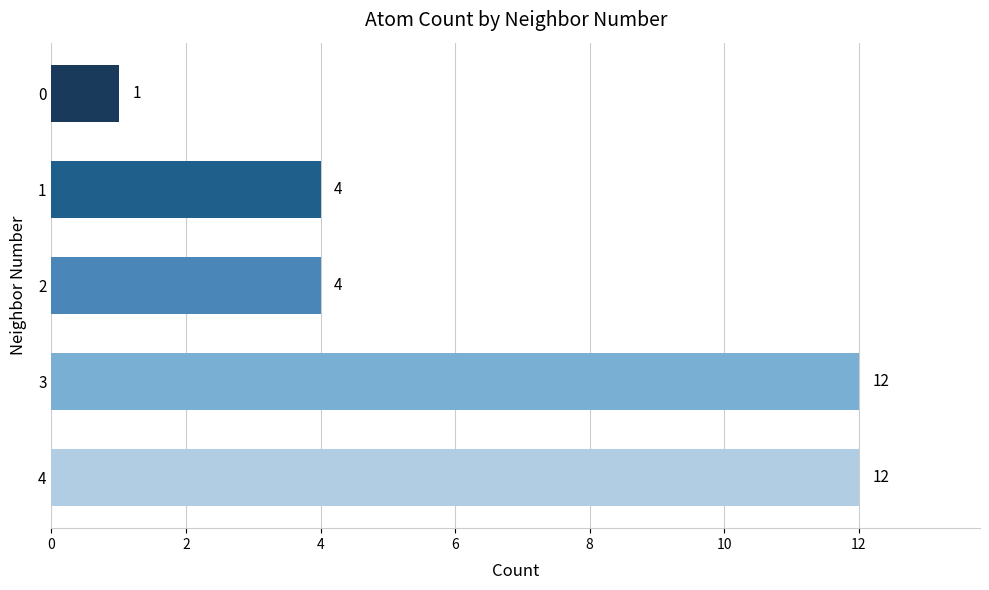

What is the approximate value at 3, to the nearest 5?

10